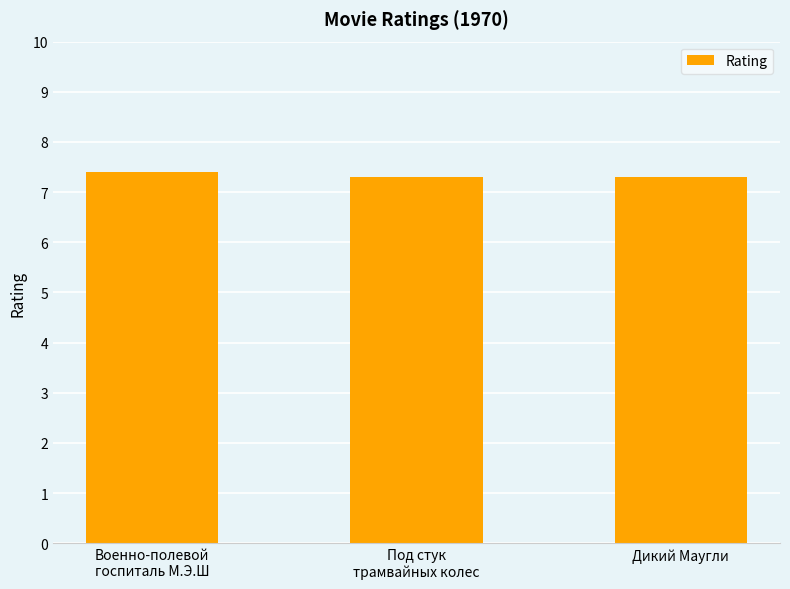

What is the sum of the values at Дикий Маугли and Военно-полевой
госпиталь М.Э.Ш?

14.7